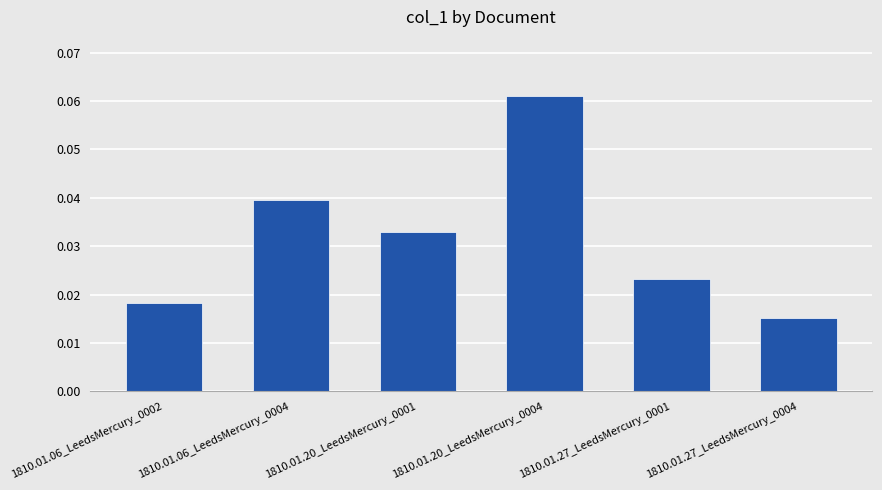

Rank the categories by value from highest to lowest.

1810.01.20_LeedsMercury_0004, 1810.01.06_LeedsMercury_0004, 1810.01.20_LeedsMercury_0001, 1810.01.27_LeedsMercury_0001, 1810.01.06_LeedsMercury_0002, 1810.01.27_LeedsMercury_0004